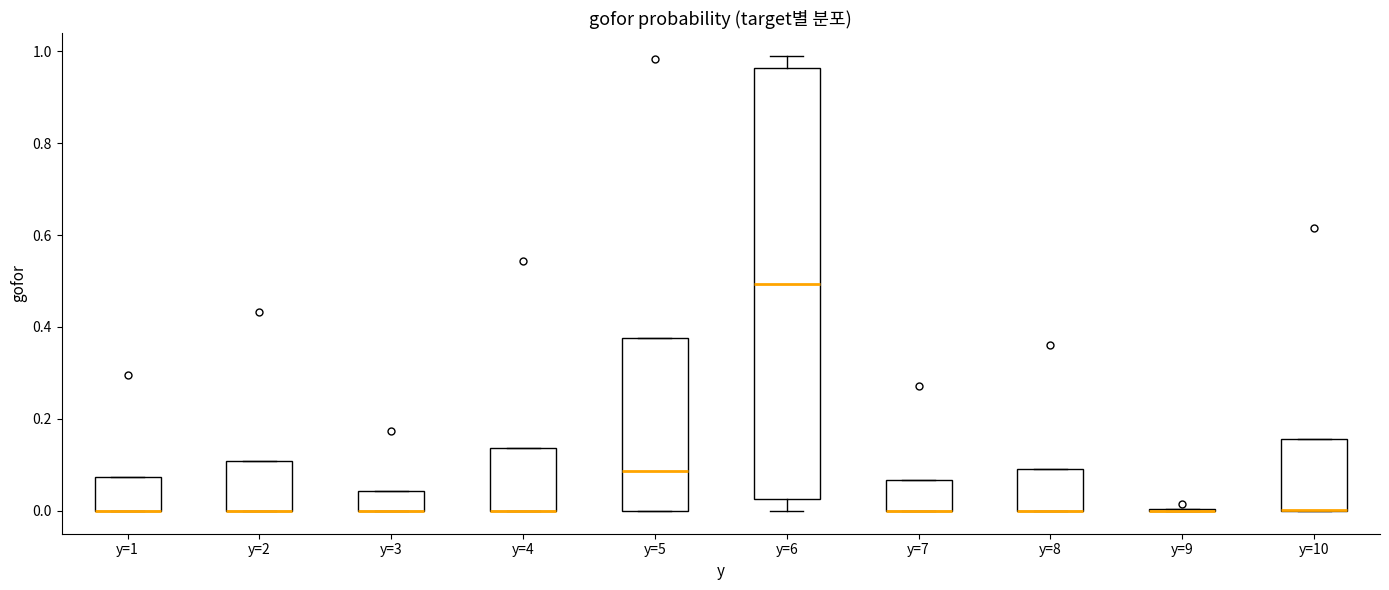

Reading left to right, transcribe this box plot: for each box, give where its median line is, the range the box spans, and where its two whiskers end, as read against the y-axis. The values are not printed on the chart, so give them approximately, as read against the axis.

y=1: median 0.00 (drawn on the box's lower edge), box 0.00 to 0.08, whiskers 0.00 to 0.08
y=2: median 0.00 (drawn on the box's lower edge), box 0.00 to 0.10, whiskers 0.00 to 0.10
y=3: median 0.00 (drawn on the box's lower edge), box 0.00 to 0.04, whiskers 0.00 to 0.04
y=4: median 0.00 (drawn on the box's lower edge), box 0.00 to 0.14, whiskers 0.00 to 0.14
y=5: median 0.08, box 0.00 to 0.38, whiskers 0.00 to 0.38
y=6: median 0.50, box 0.02 to 0.96, whiskers 0.00 to 0.98
y=7: median 0.00 (drawn on the box's lower edge), box 0.00 to 0.06, whiskers 0.00 to 0.06
y=8: median 0.00 (drawn on the box's lower edge), box 0.00 to 0.10, whiskers 0.00 to 0.10
y=9: box collapsed to a line at 0.00, whiskers 0.00 to 0.00
y=10: median 0.00 (drawn on the box's lower edge), box 0.00 to 0.16, whiskers 0.00 to 0.16